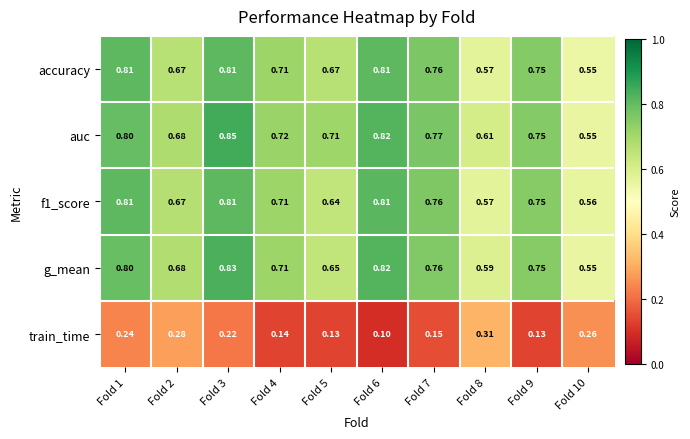

Which series has the largest total across all categories?

auc